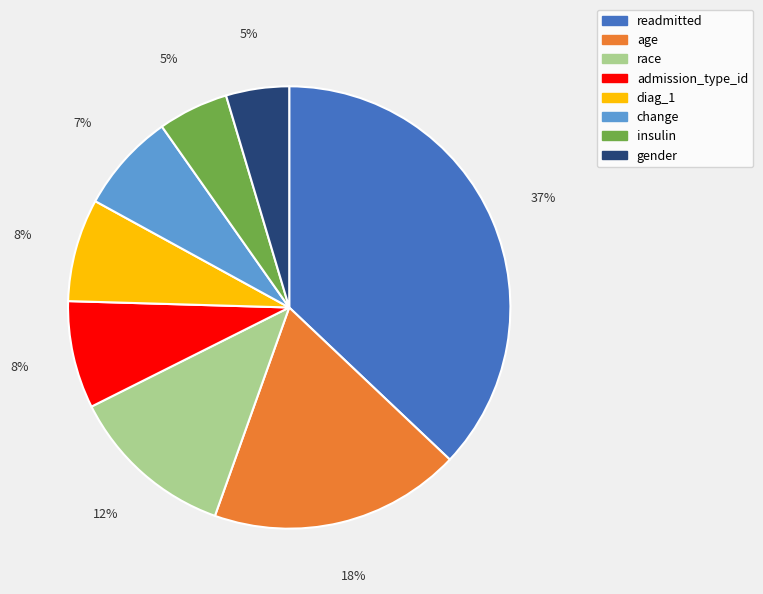

Is the sum of race and age greater than half?

No